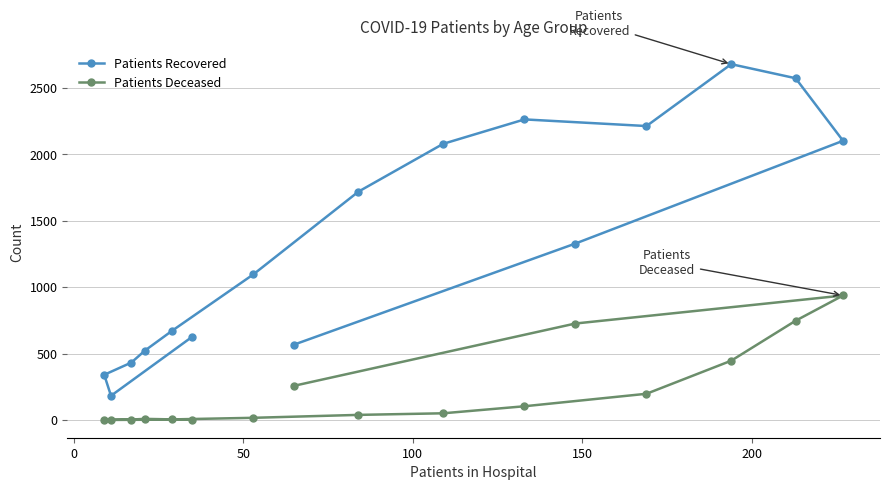

How many interior local peaks does the Patients Deceased series have?

2